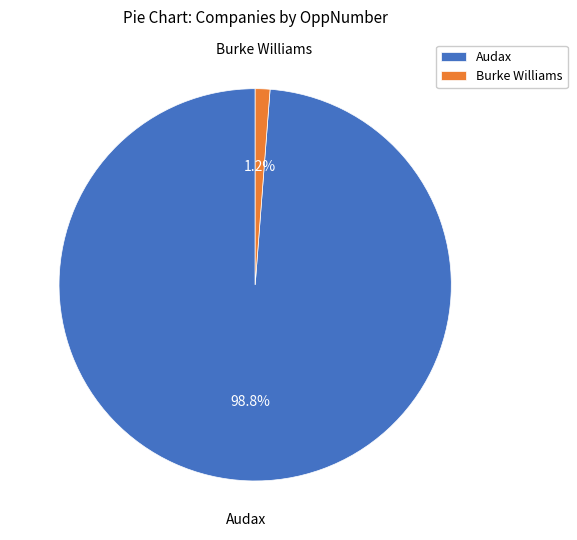

Which has a higher value, Audax or Burke Williams?

Audax